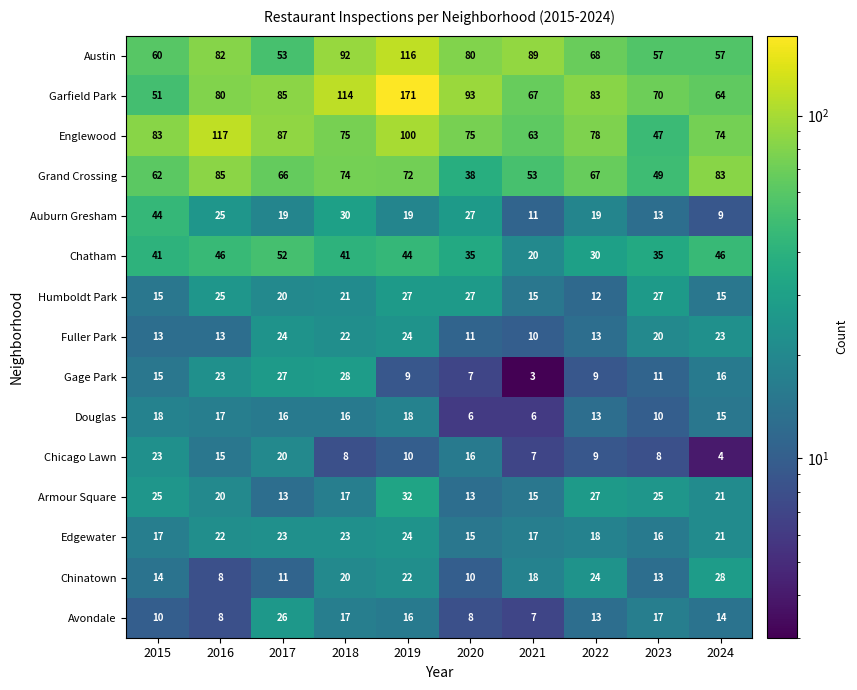

Which series changed the most between 2015 and 2016?

Englewood